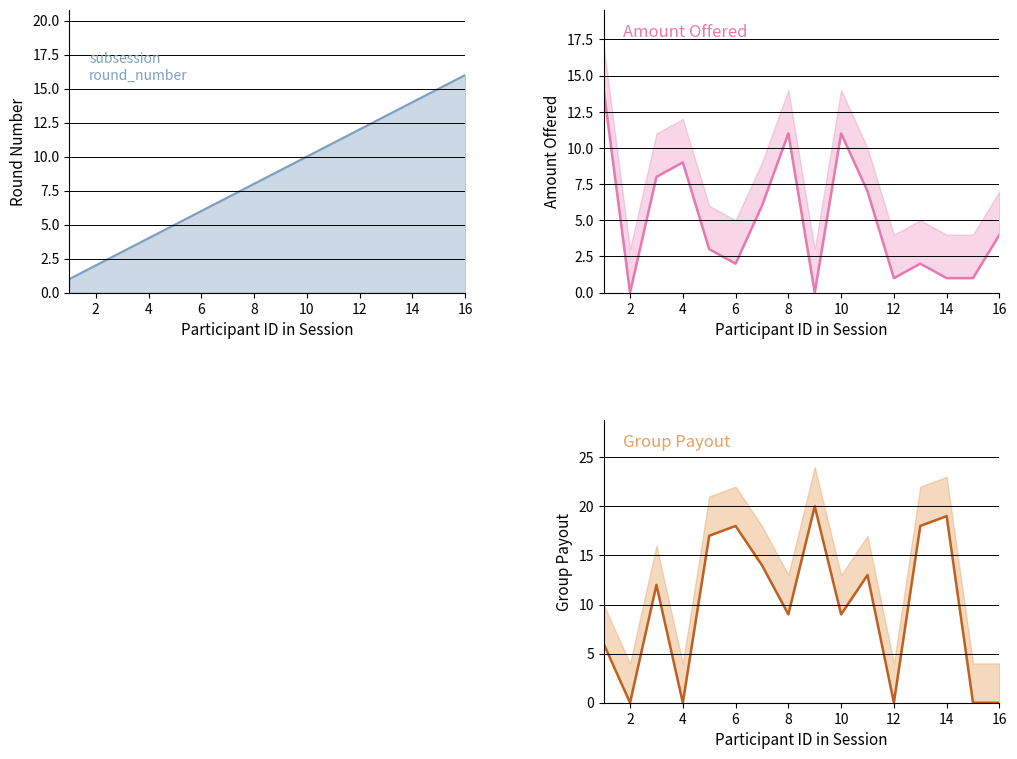

How many lines are shown in the chart?

3